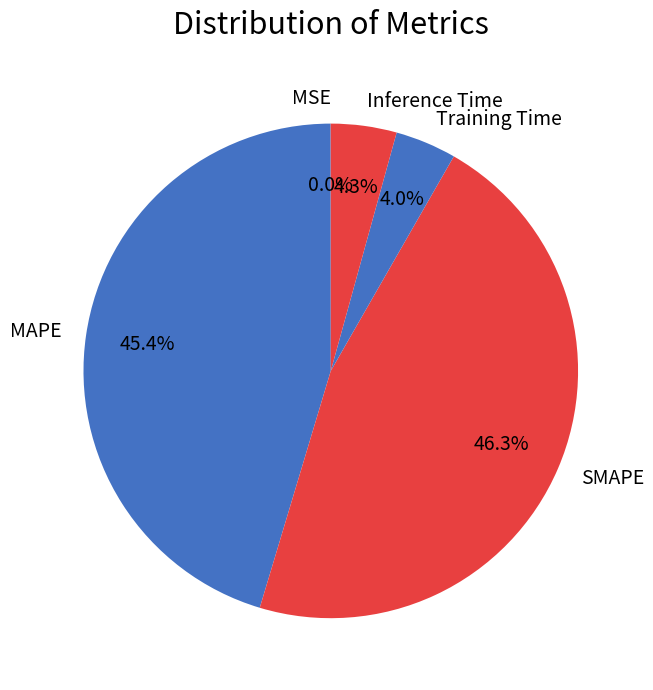

To the nearest percent, what is the difference between the SMAPE and Training Time slice percentages?

42%